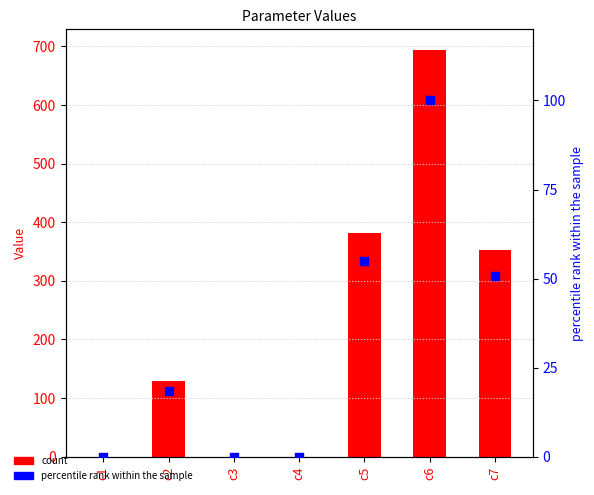

Which series has the widest spread of Y values?

Value